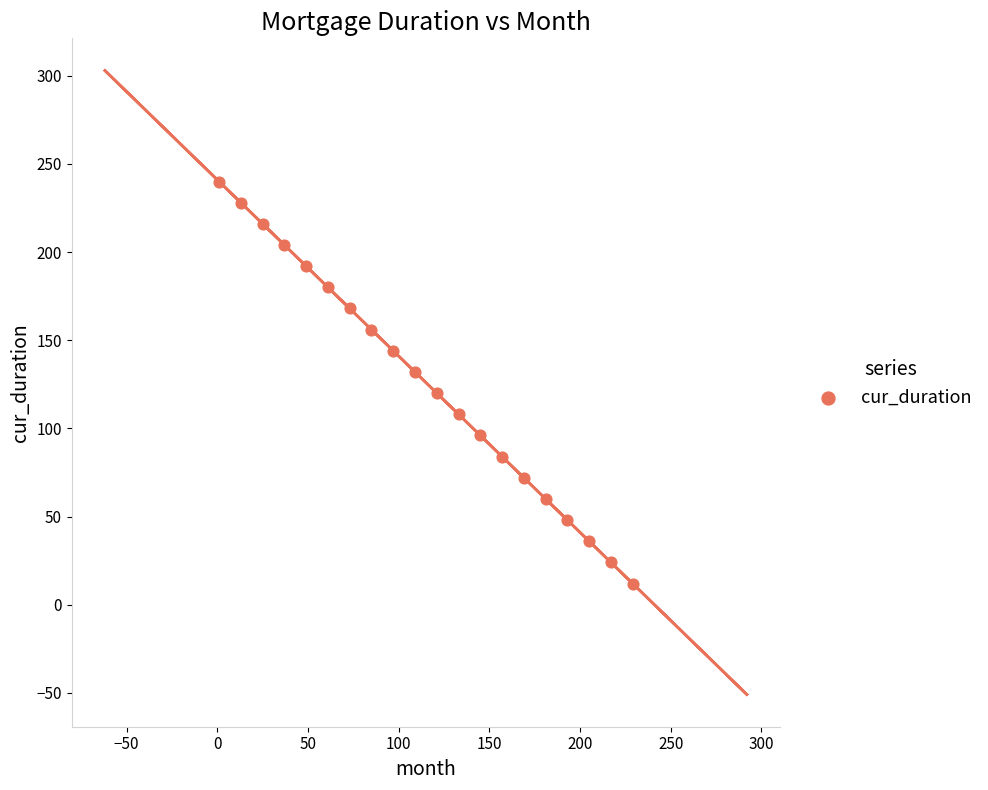

What is the range of X values (max minus min)?

228